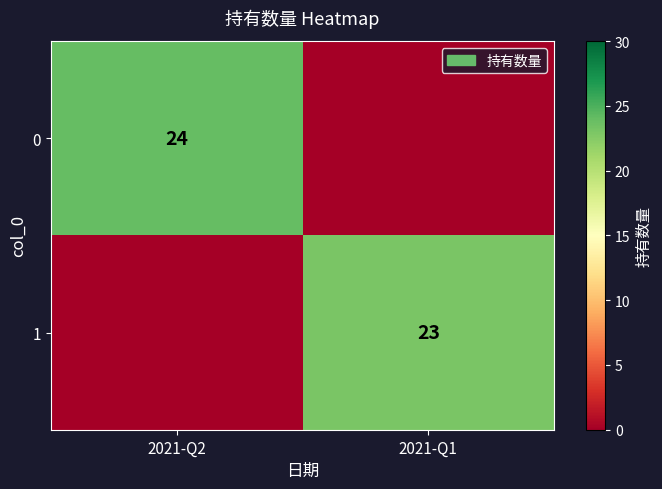

True or false: 1 has a value of 40 at 2021-Q1.

False